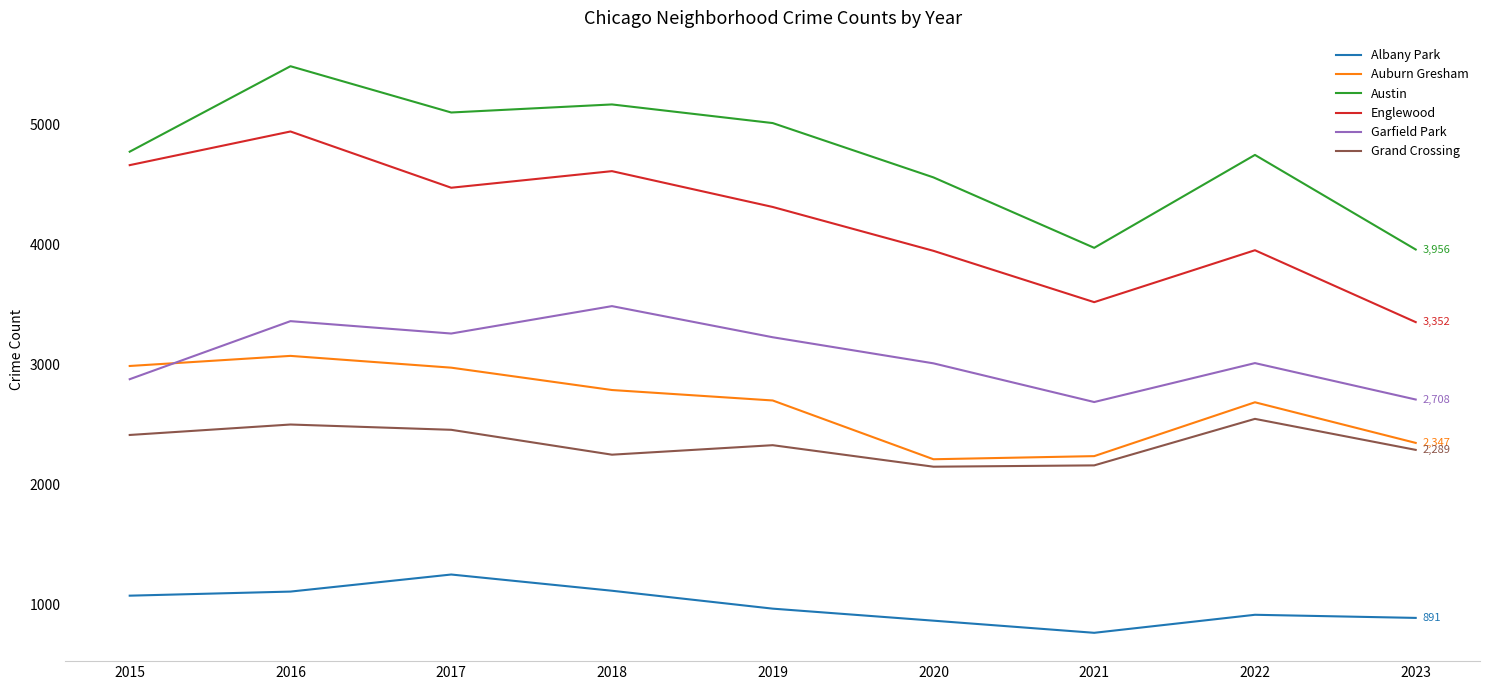

Does the chart display data point markers on the line(s)?

No